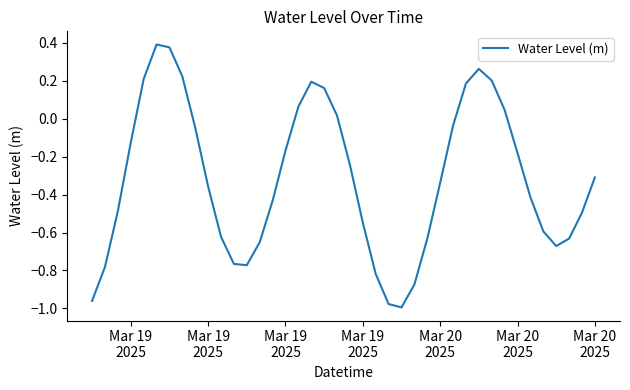

What is the difference between the maximum and minimum values?

1.4